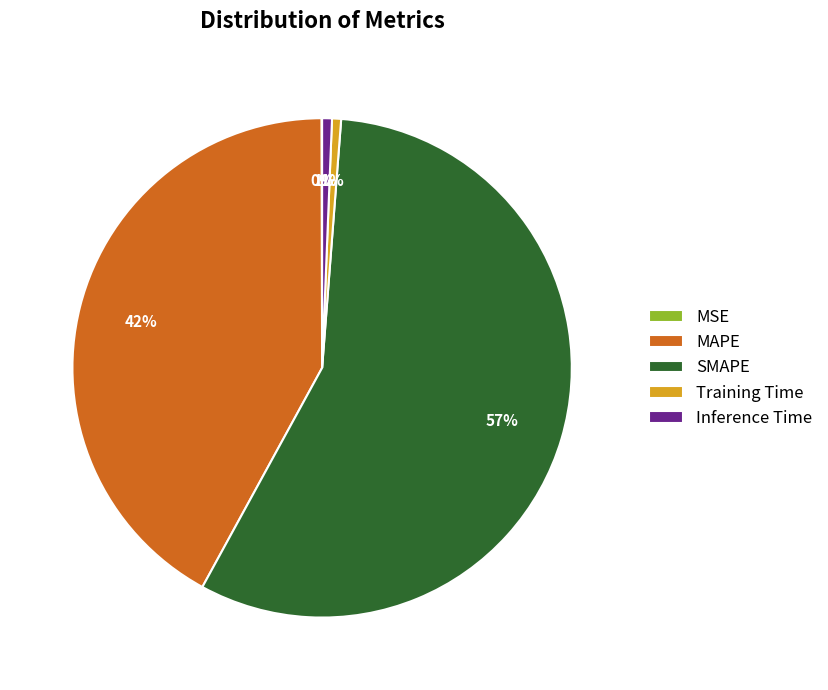

What is the largest slice in the pie chart?

SMAPE